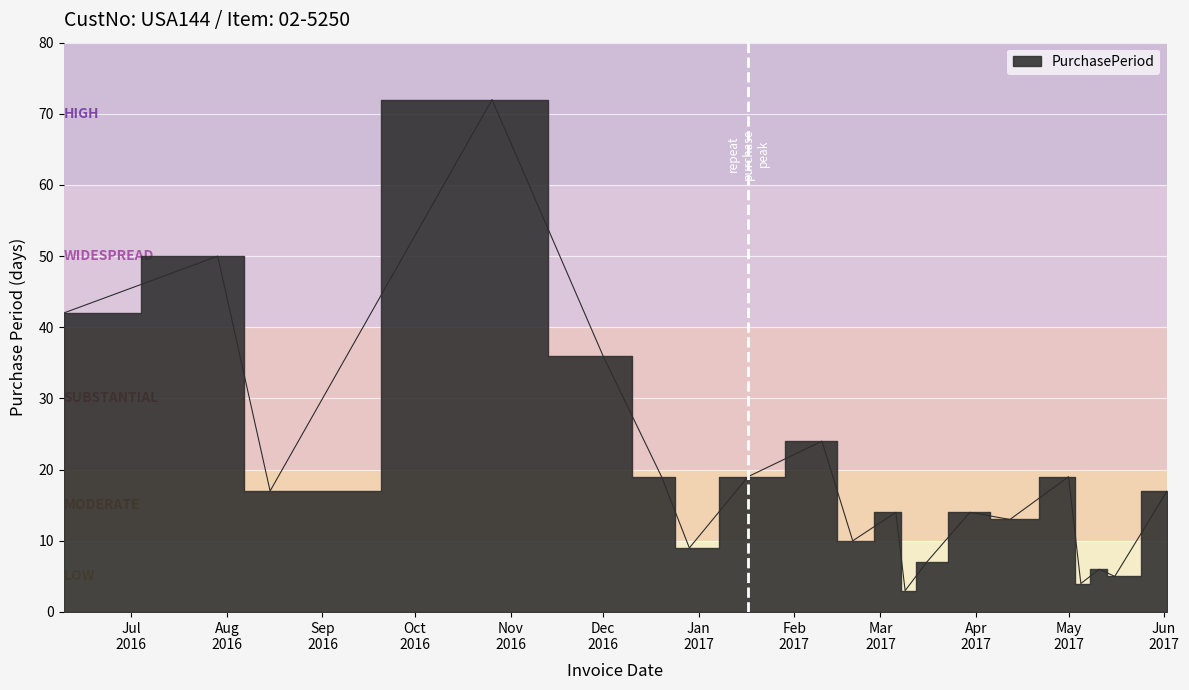

What is the difference between the values at 2017-03-06 and 2016-12-20?

5